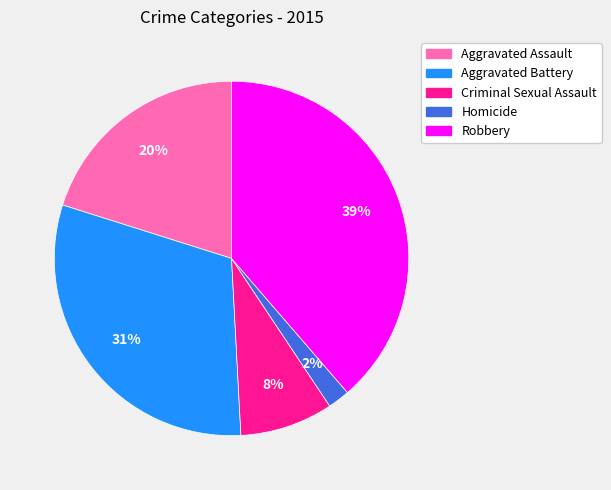

How many slices are in this pie chart?

5